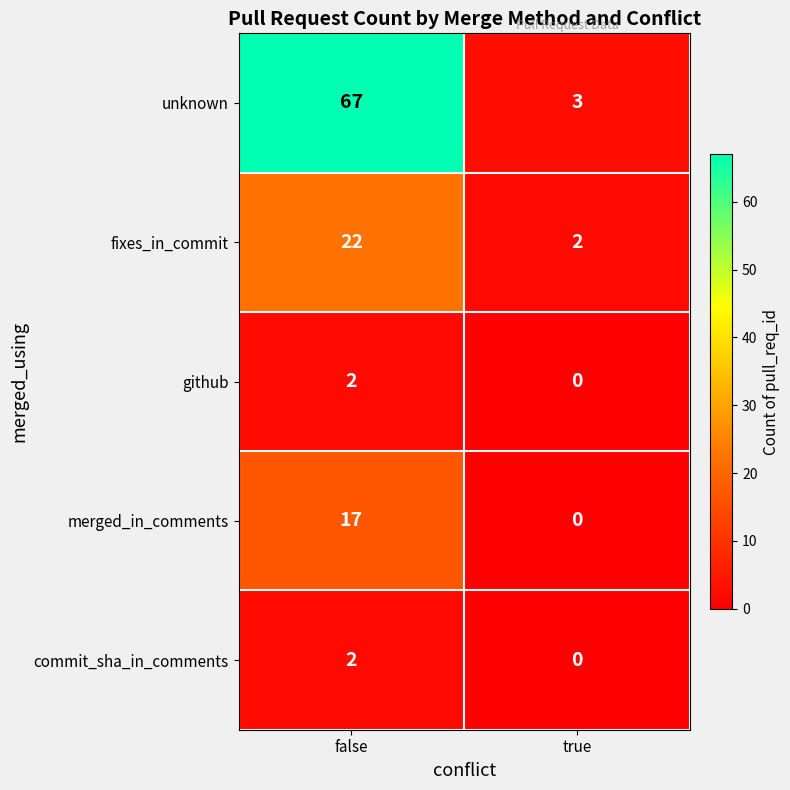

At which category does the chart reach its peak across all series?

false